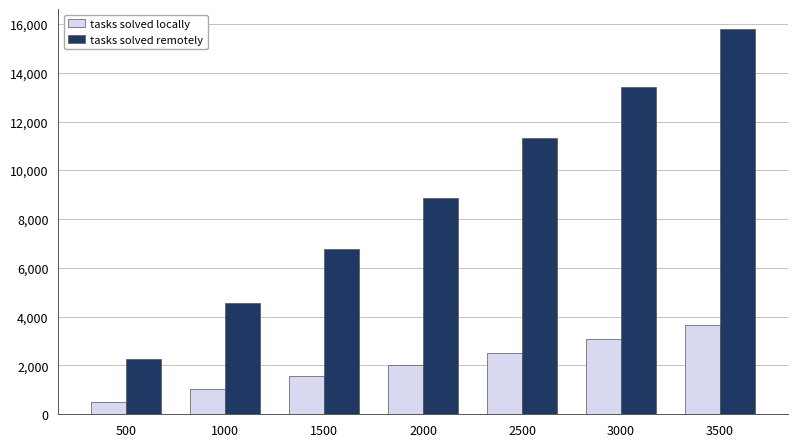

What is the maximum value shown in the chart?

15813